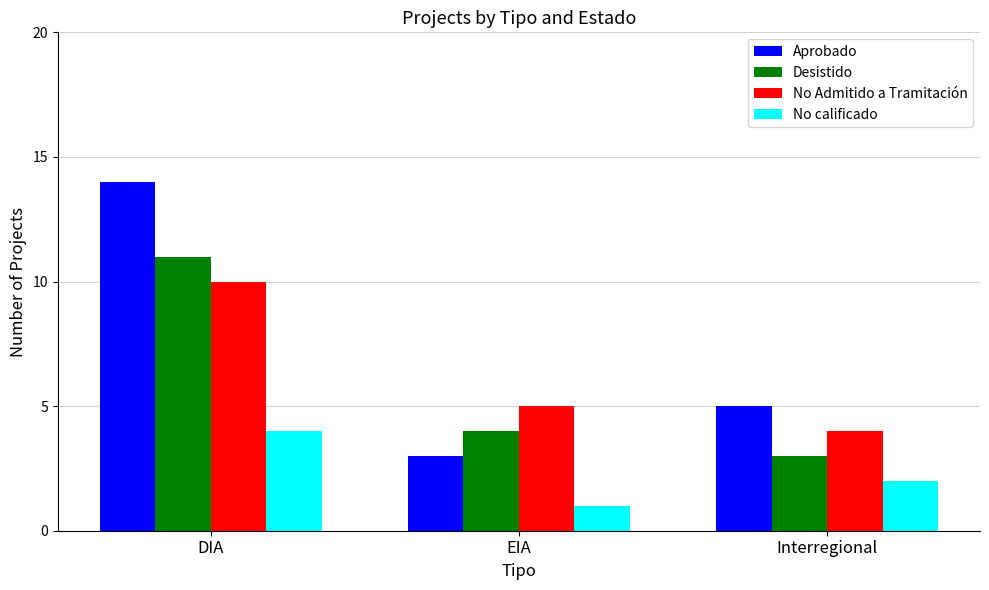

At how many categories does at least one series exceed 4?

3